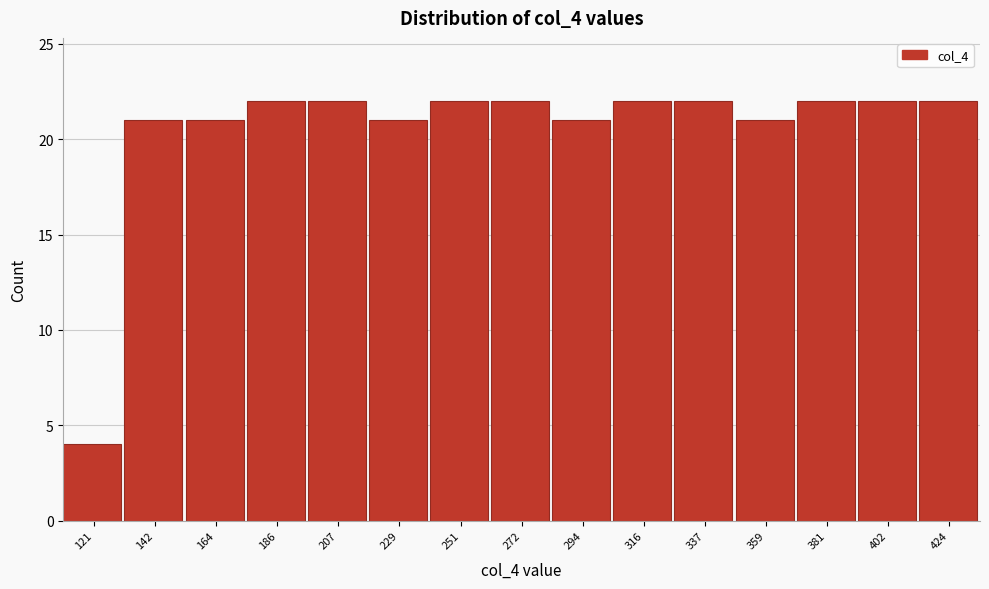

Reading left to right, list all the values displayed in this chart.

121=4	142=21	164=21	186=22	207=22	229=21	251=22	272=22	294=21	316=22	337=22	359=21	381=22	402=22	424=22